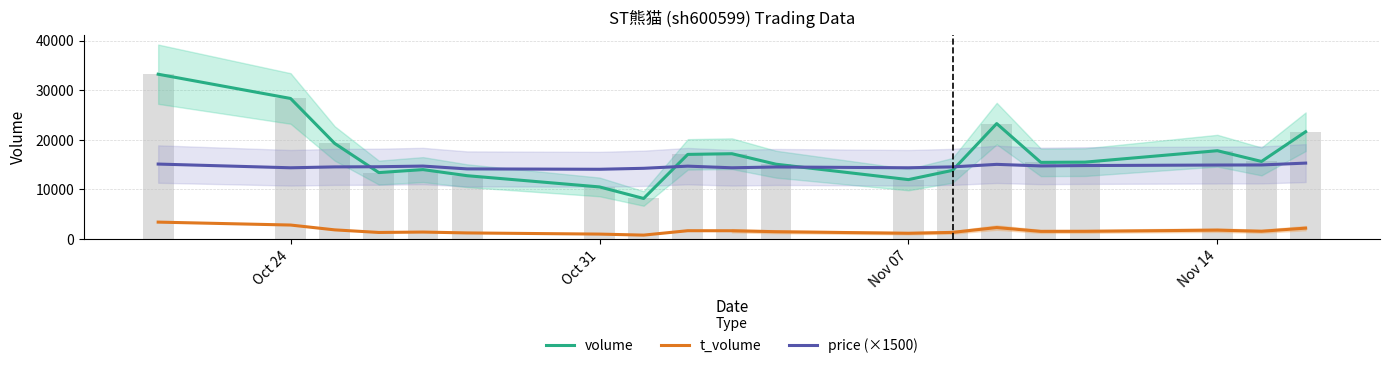

Is it true that price (×1500) equals 25735.6 at 14?

False